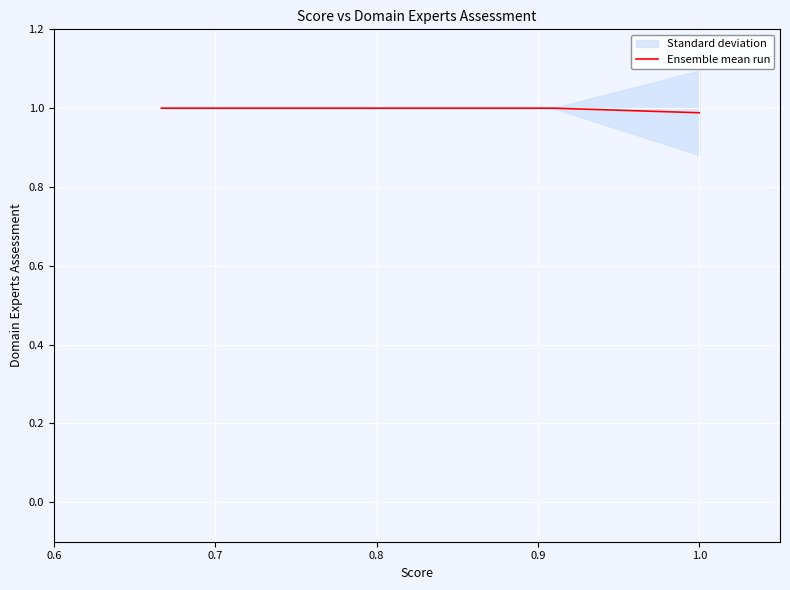

What is the smallest value displayed?

1.0